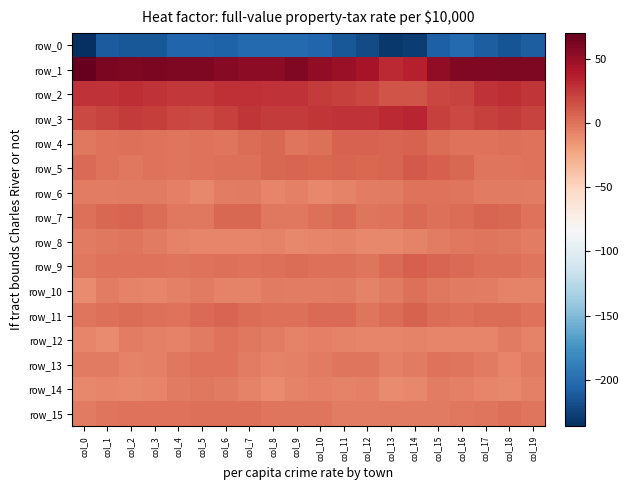

Which series has the largest total across all categories?

row_1